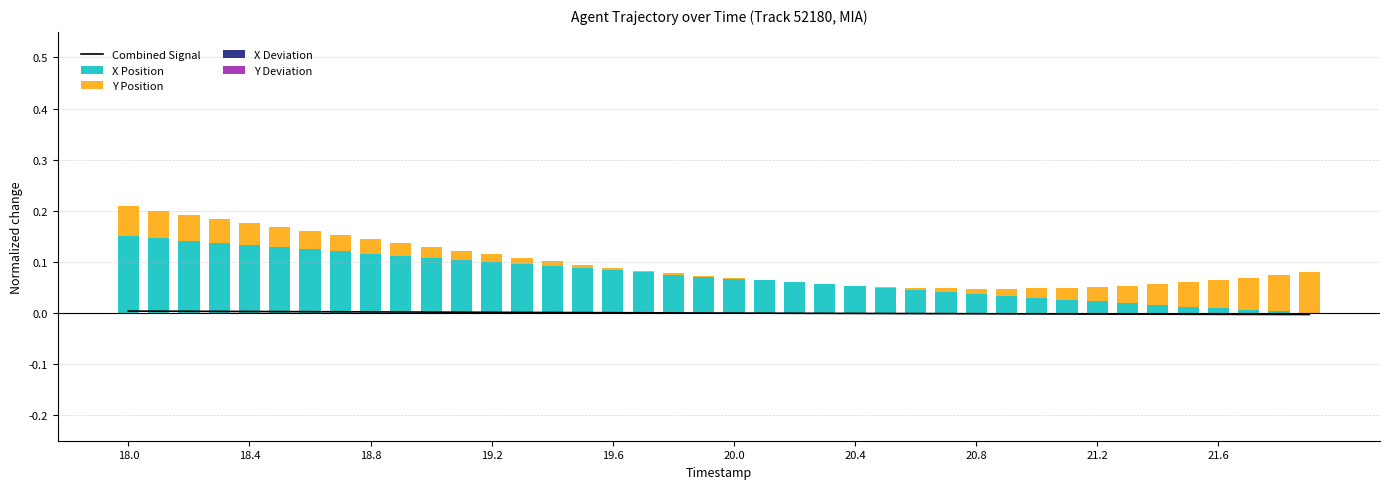

Between 34 and 20.0, which is larger?

20.0